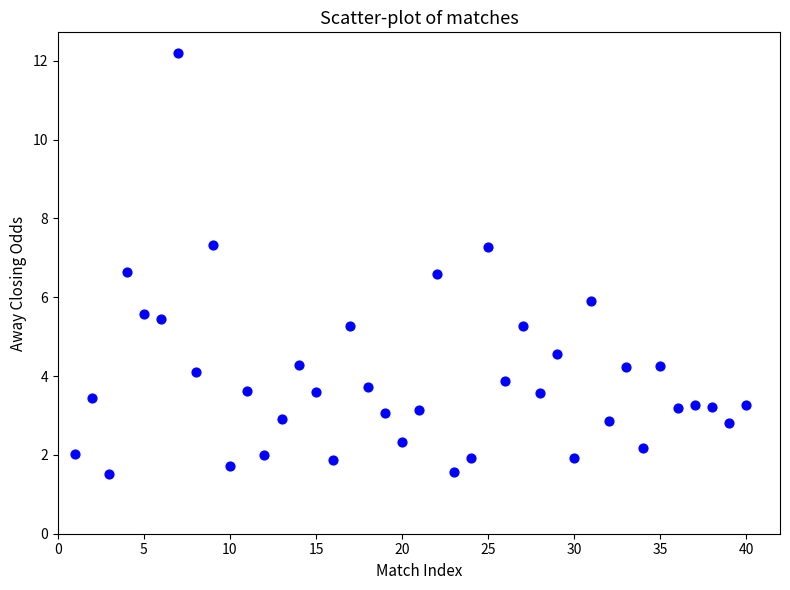

What is the range of X values (max minus min)?

39.0